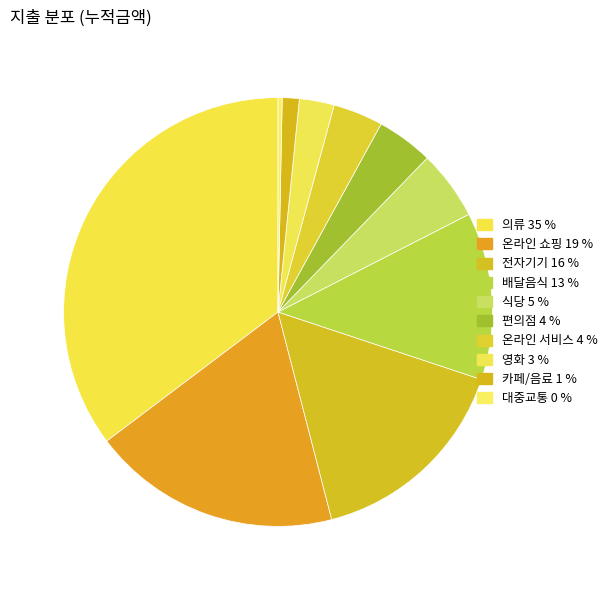

To the nearest percent, what is the difference between the largest and smallest slice percentages?

35%